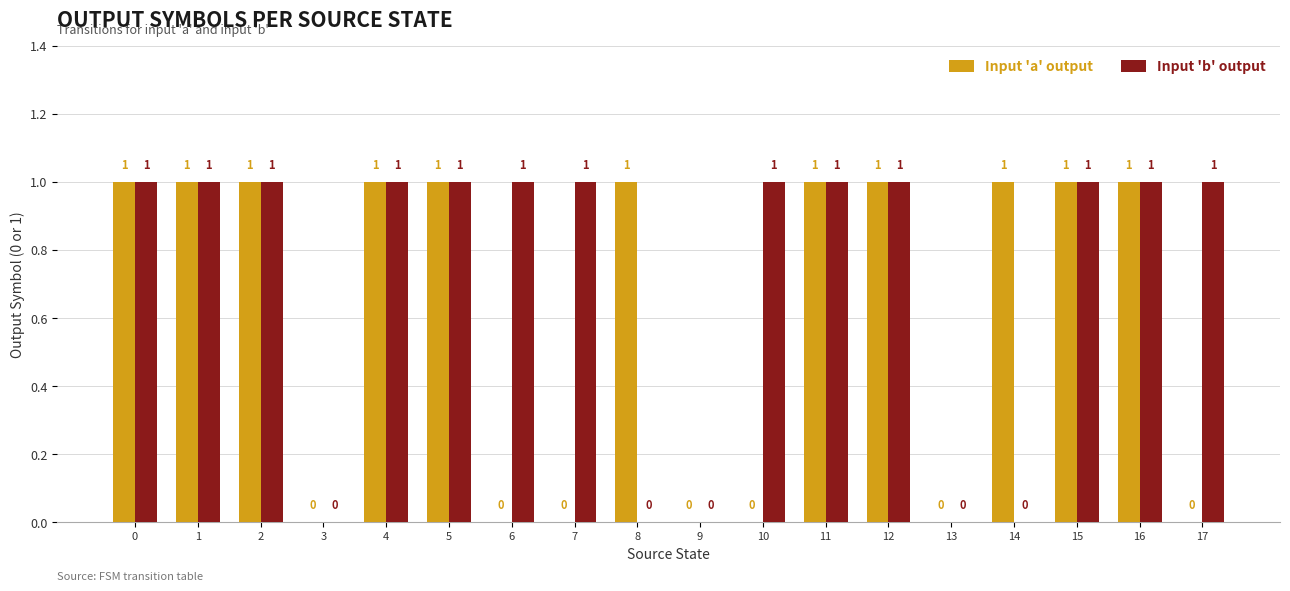

Which series has the largest total across all categories?

Input 'b' output